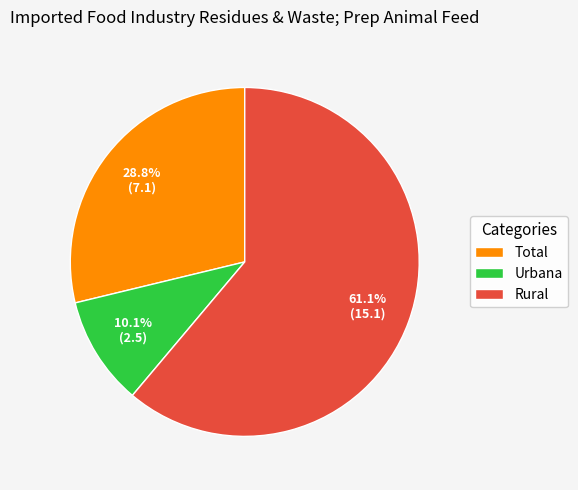

Is the sum of Urbana and Rural greater than half?

Yes